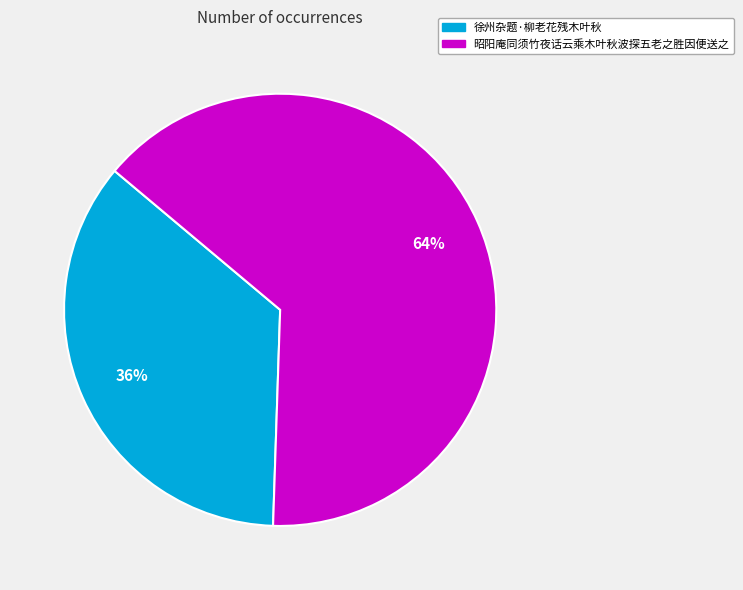

What is the majority slice?

昭阳庵同须竹夜话云乘木叶秋波探五老之胜因便送之